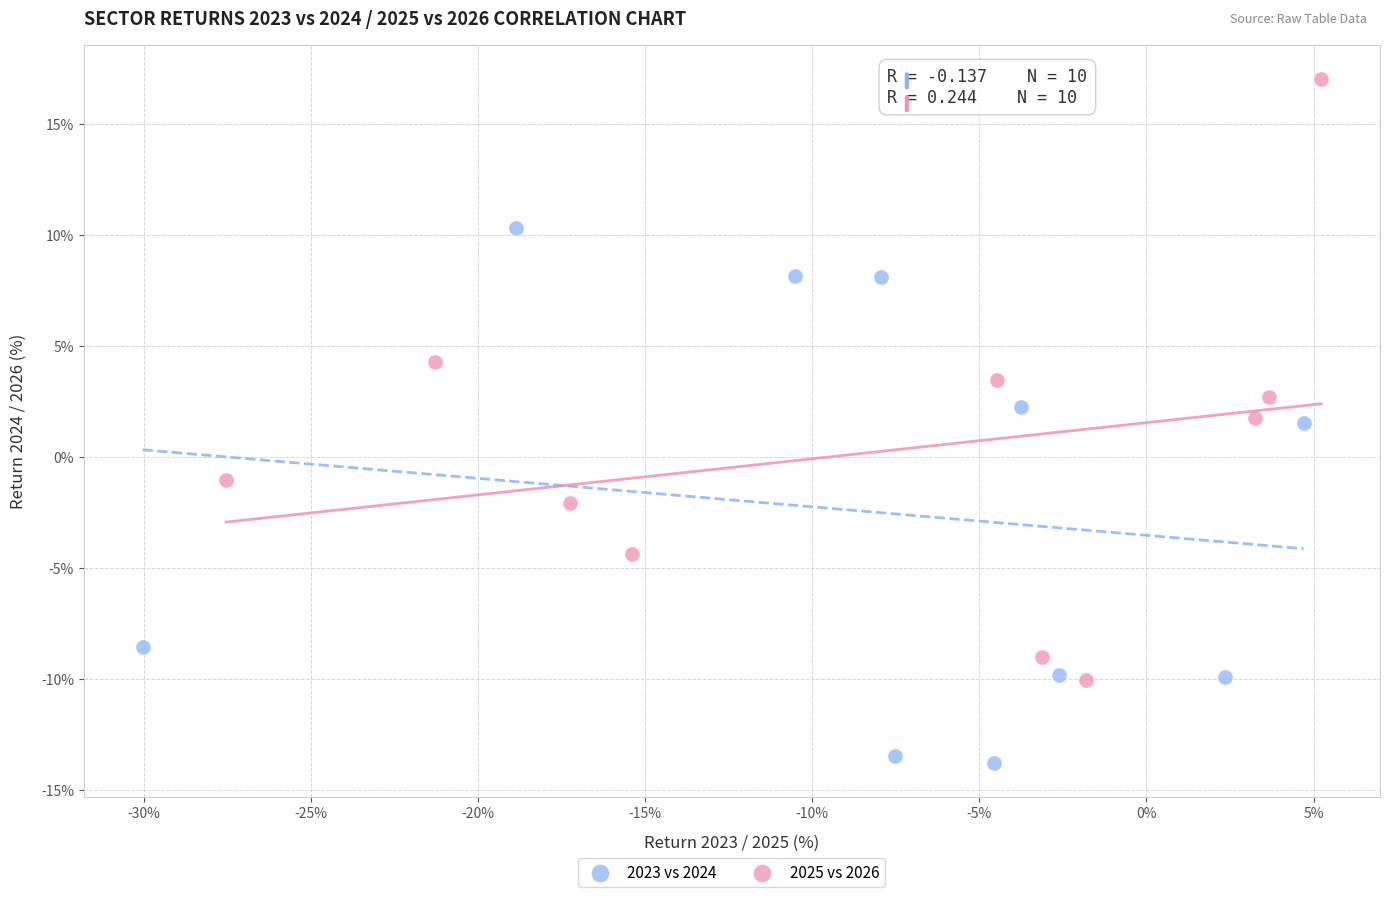

Which series reaches the maximum Y coordinate?

2025 vs 2026